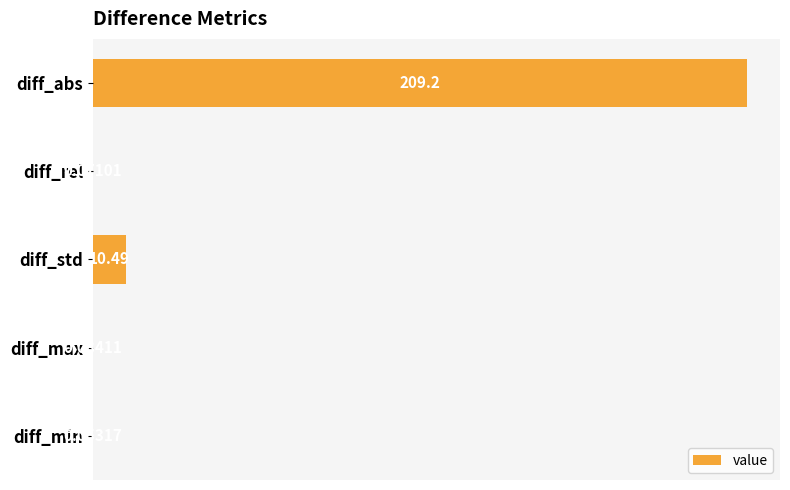

What is the change in value from diff_std to diff_min?

-10.4